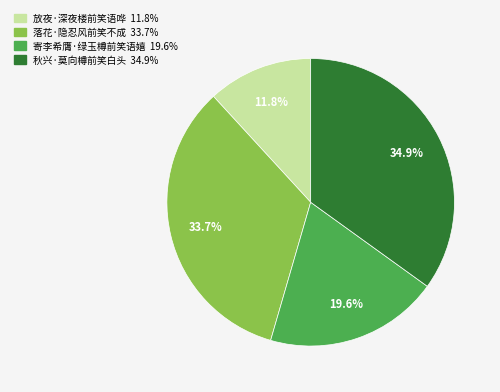

Which slice is the smallest?

放夜·深夜楼前笑语哗